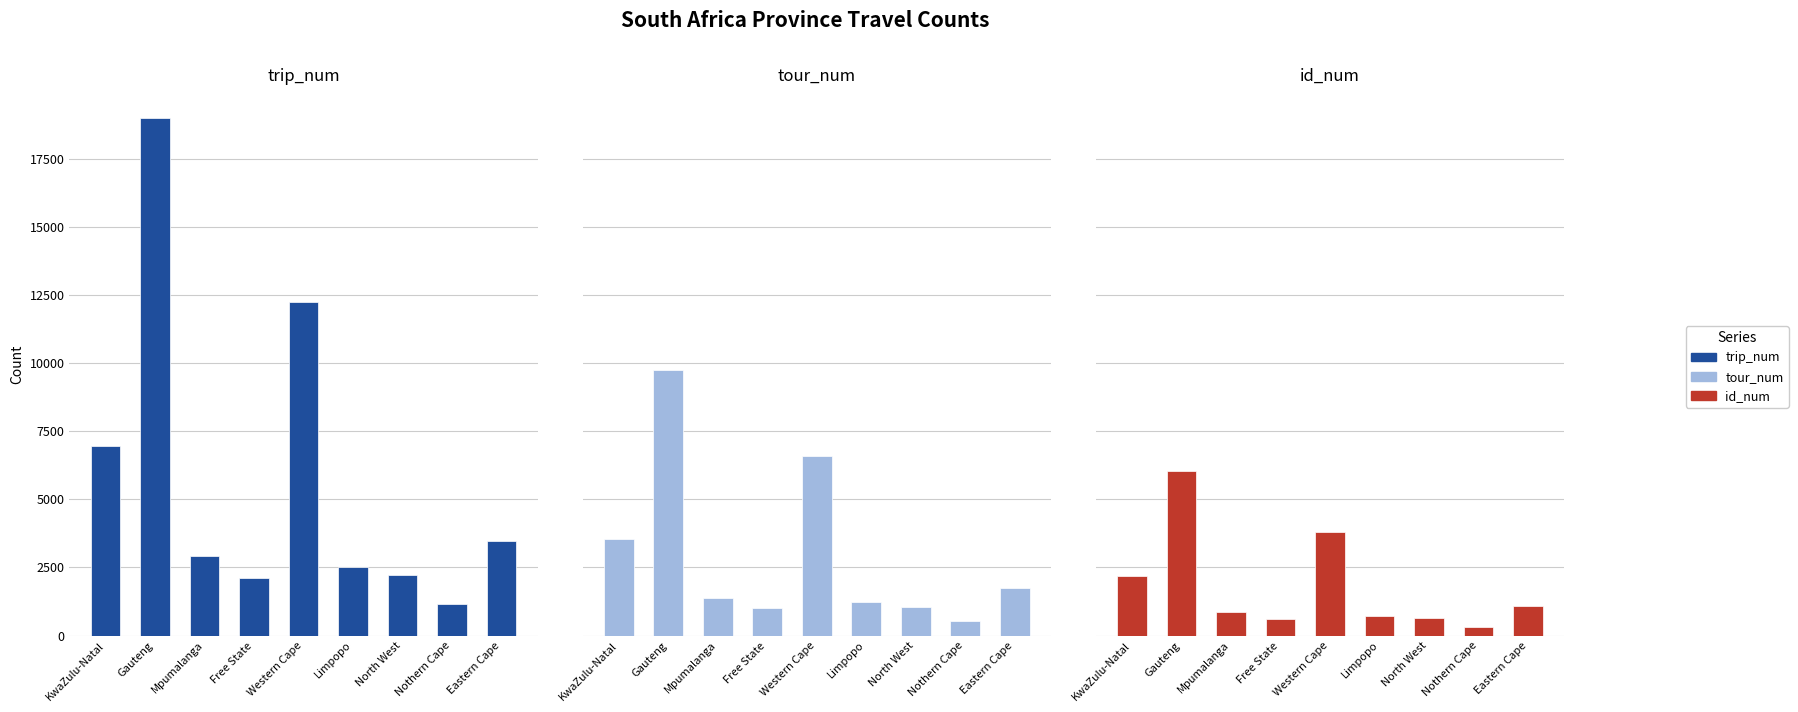

What is the highest value of the trip_num series?

19008